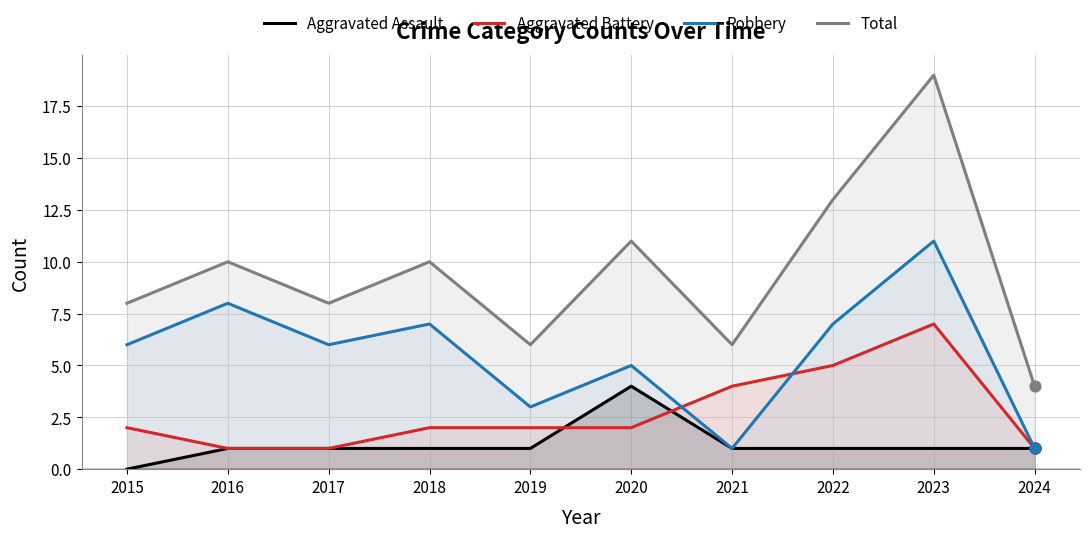

What is the total value across all series at 2018?

20